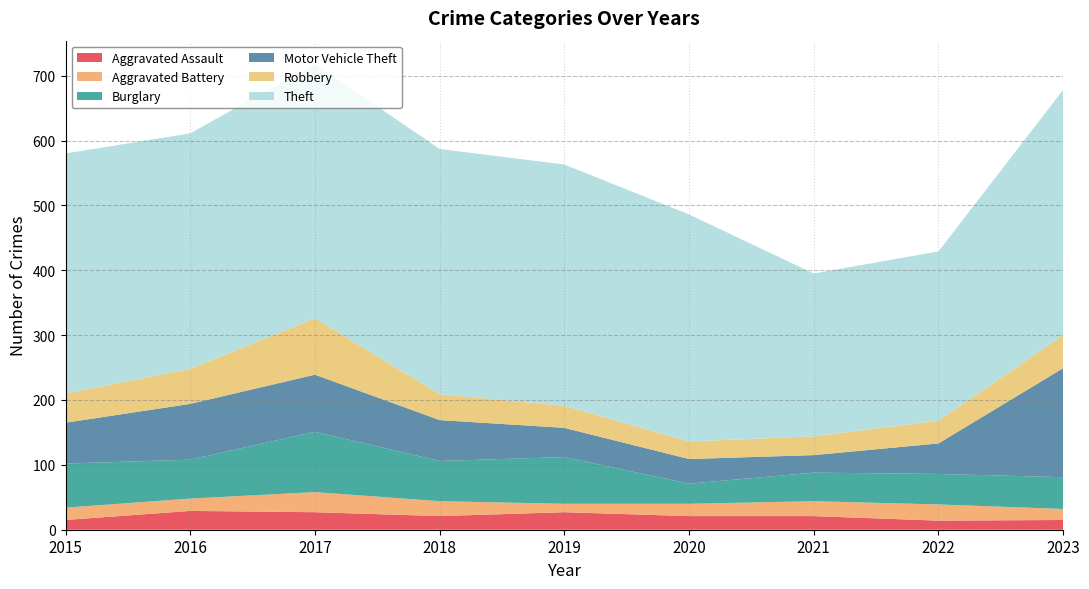

Reading left to right, what are all the values shown in this chart?

Aggravated Assault: 15	29	27	21	27	21	21	14	15
Aggravated Battery: 19	19	31	23	13	19	23	25	17
Burglary: 68	60	93	62	72	31	44	47	49
Motor Vehicle Theft: 63	86	88	63	45	38	27	47	168
Robbery: 45	54	87	40	34	27	29	35	51
Theft: 370	363	392	378	372	350	251	261	378